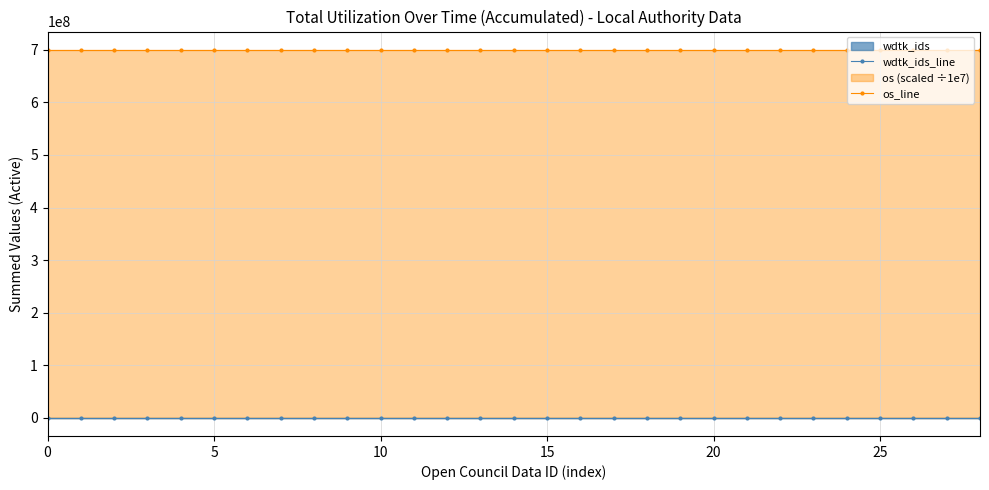

Reading left to right, list all the values displayed in this chart.

wdtk_ids_line: 448.0	447.0	446.0	445.0	444.0	443.0	442.0	441.0	440.0	439.0	437.0	436.0	435.0	434.0	431.0	429.0	428.0	427.0	426.0	425.0	424.0	423.0	421.0	420.0	419.0	418.0	417.0	416.0	413.0
os_line: 700000000.0	700000000.0	700000000.0	700000000.0	700000000.0	700000000.0	700000000.0	700000000.0	700000000.0	700000000.0	700000000.0	700000000.0	700000000.0	700000000.0	700000000.0	700000000.0	700000000.0	700000000.0	700000000.0	700000000.0	700000000.0	700000000.0	700000000.0	700000000.0	700000000.0	700000000.0	700000000.0	700000000.0	700000000.0